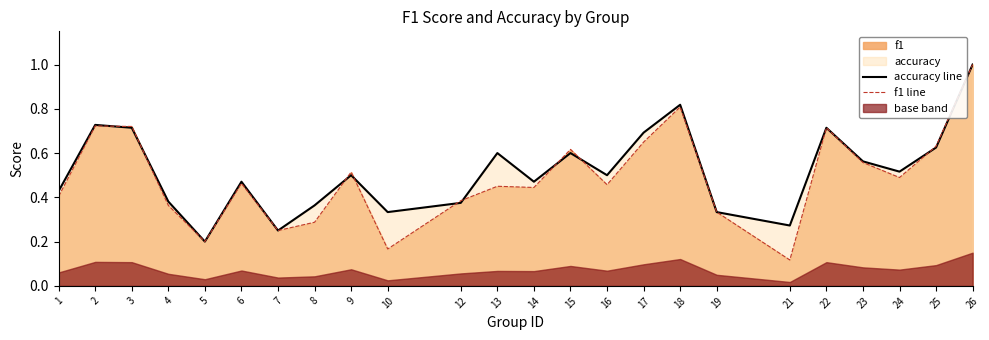

Between which two adjacent categories do accuracy line and f1 line first intersect?

2 and 3